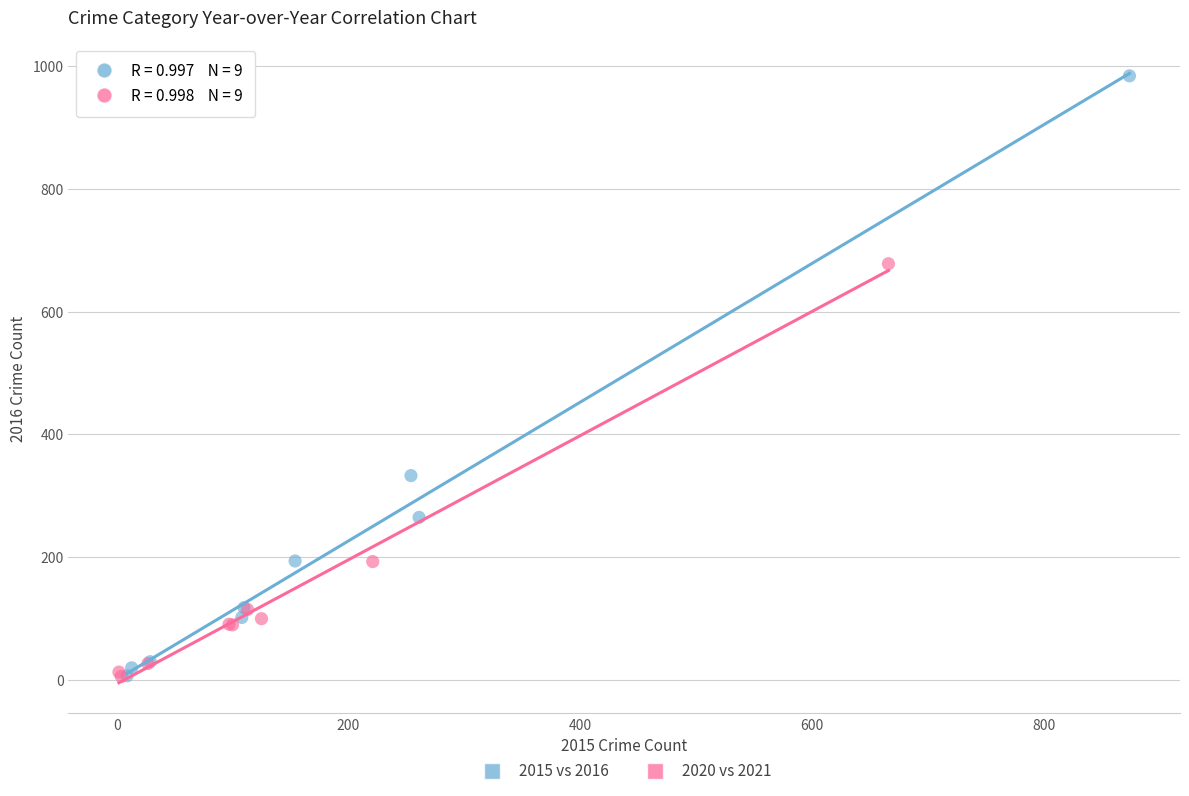

Which series reaches the maximum Y coordinate?

2015 vs 2016